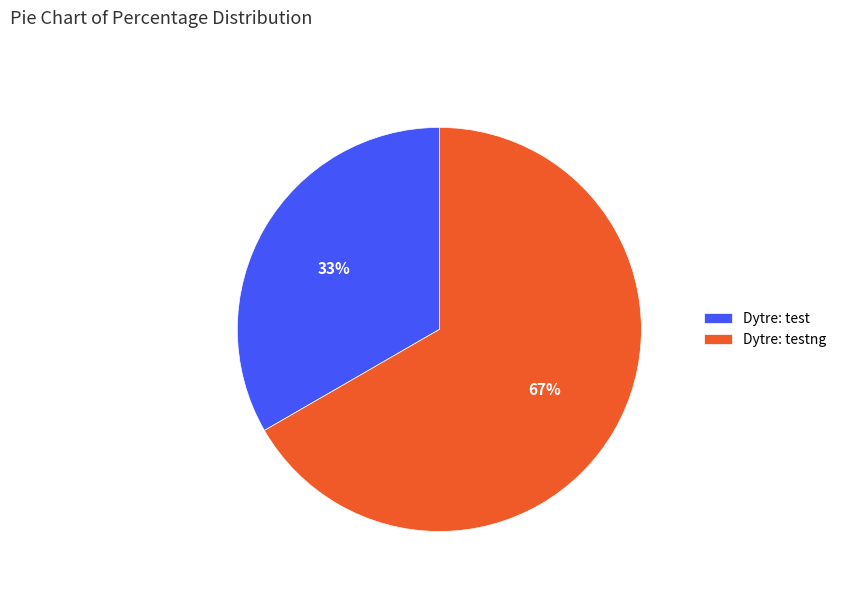

Is it true that Dytre: test is 39% of the pie?

False